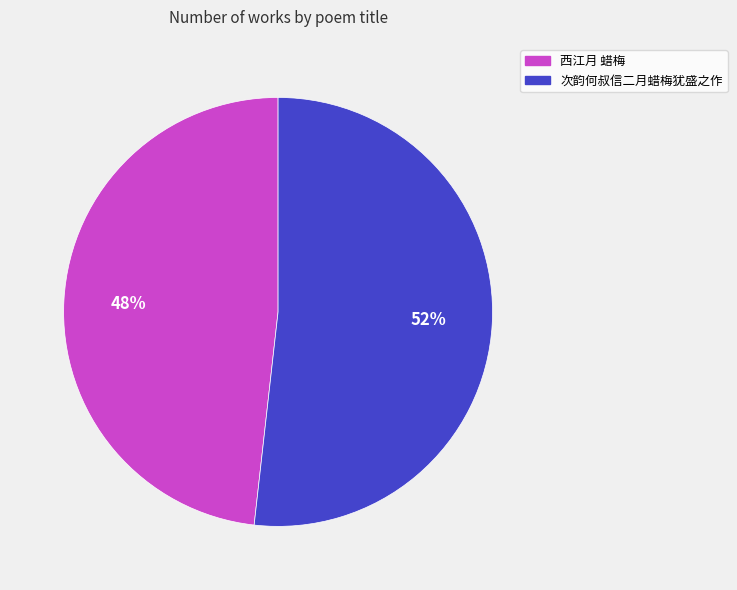

What is the largest slice in the pie chart?

次韵何叔信二月蜡梅犹盛之作